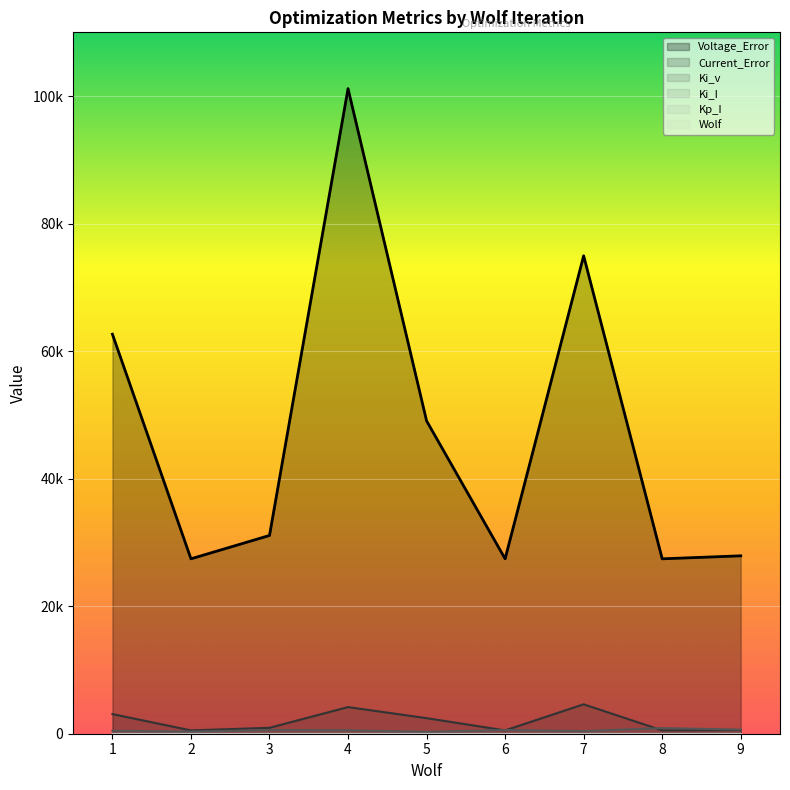

Which series changed the most between 7 and 9?

Voltage_Error